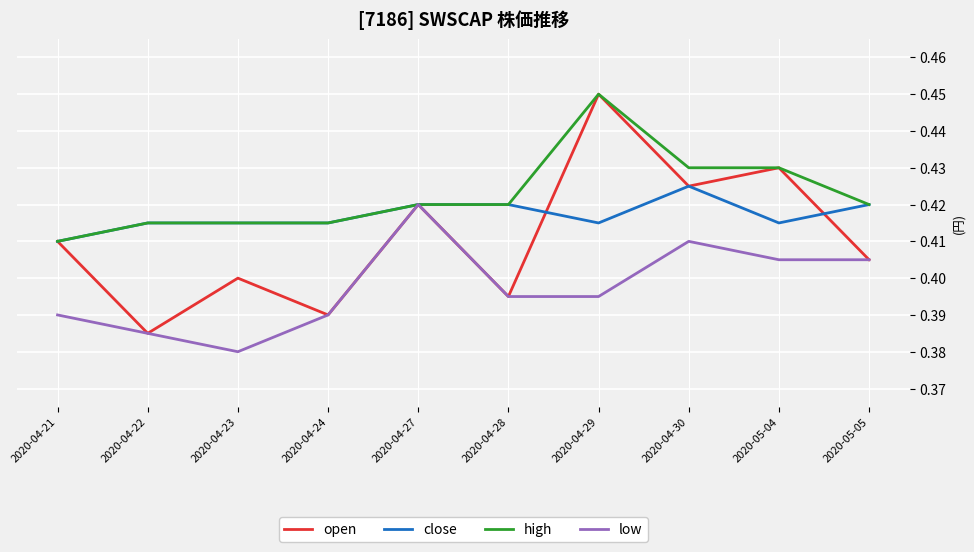

What is the difference between the maximum and minimum values in the open series?

0.1